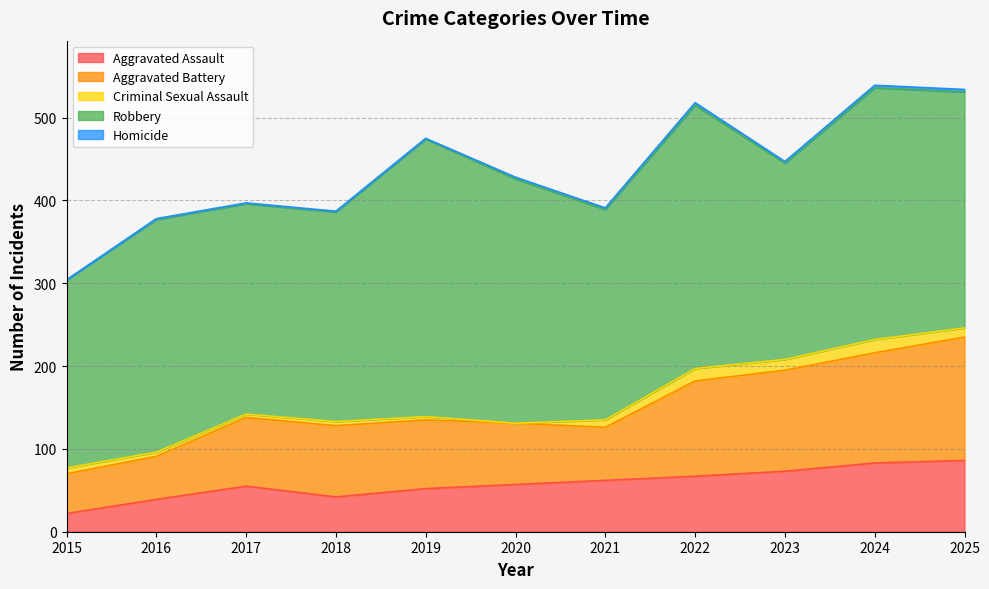

How many data points in Aggravated Battery are less than 83?

4